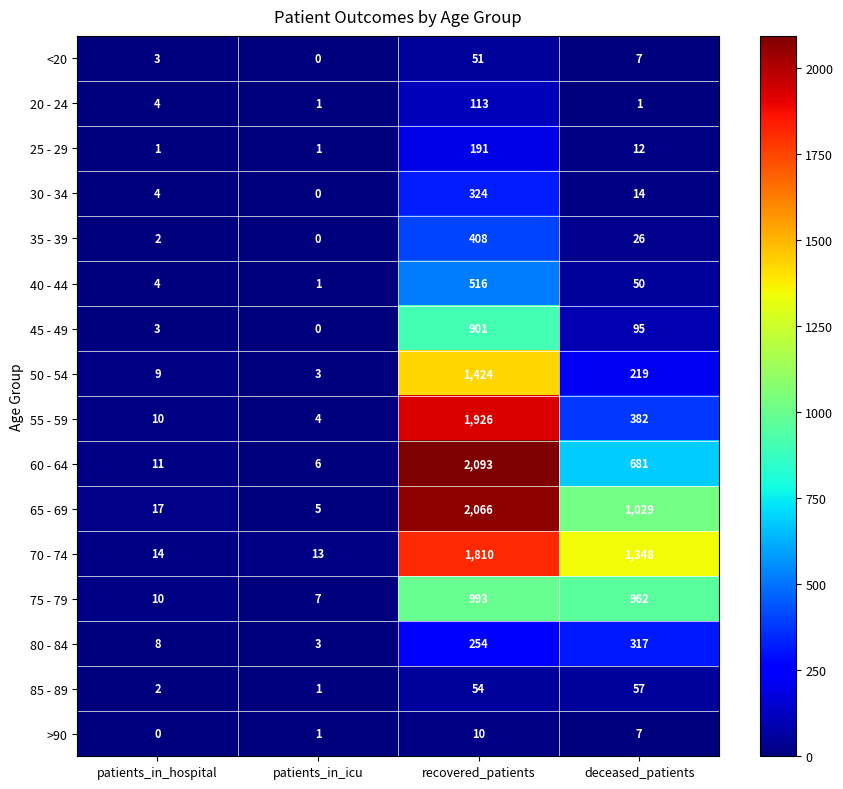

List the series in order of their peak value, lowest first.

>90, <20, 85 - 89, 20 - 24, 25 - 29, 80 - 84, 30 - 34, 35 - 39, 40 - 44, 45 - 49, 75 - 79, 50 - 54, 70 - 74, 55 - 59, 65 - 69, 60 - 64